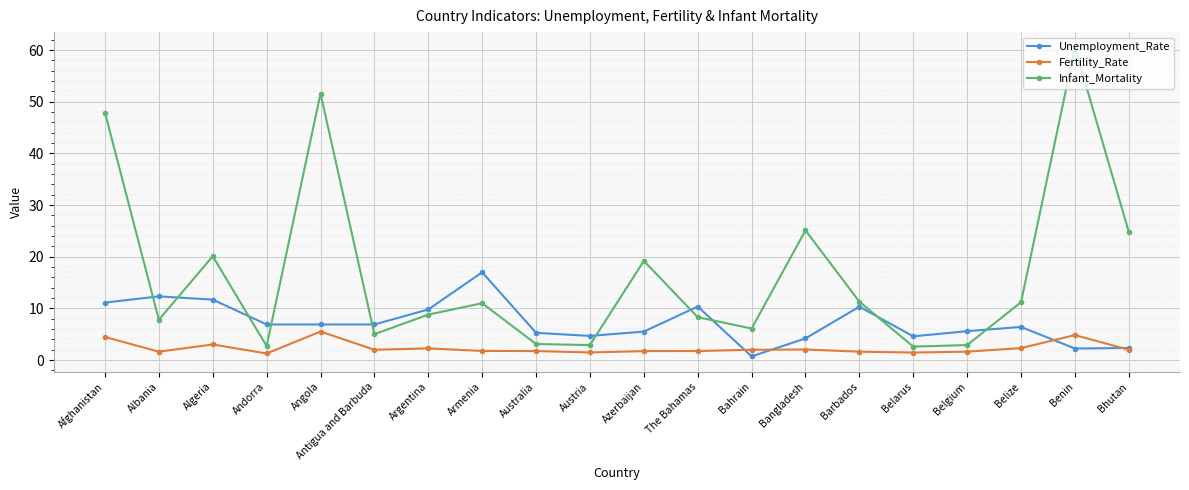

What is the average value of the Infant_Mortality series?

16.6